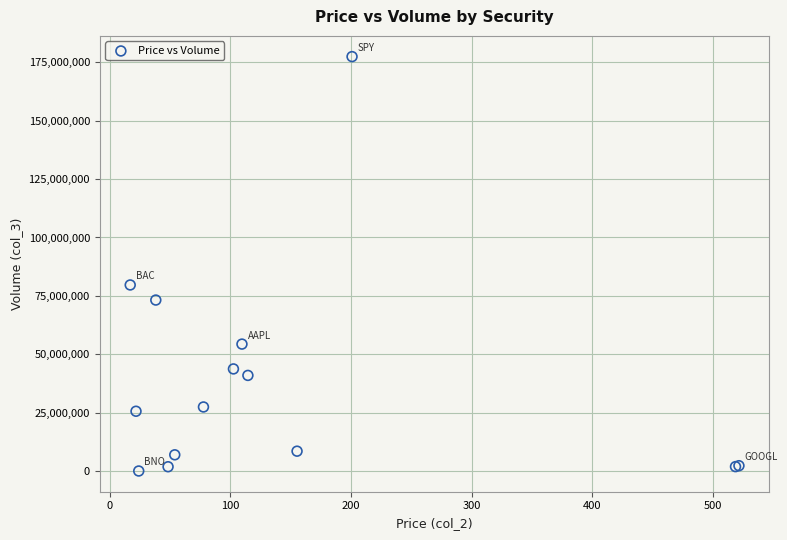

What Y value in the scatter plot is closest to 88740382?

79683790